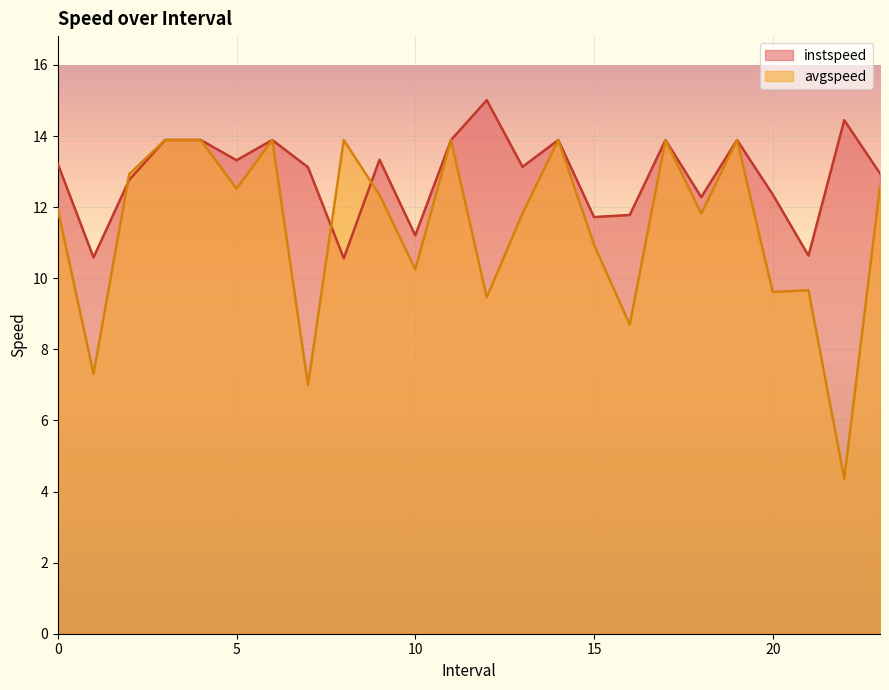

The value of instspeed at 12.0 is 15.0. True or false?

True